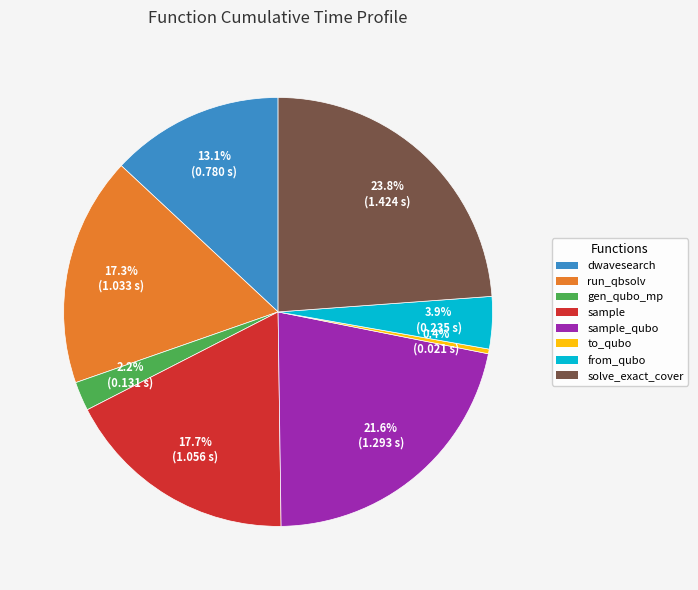

Count the number of slices in the pie.

8